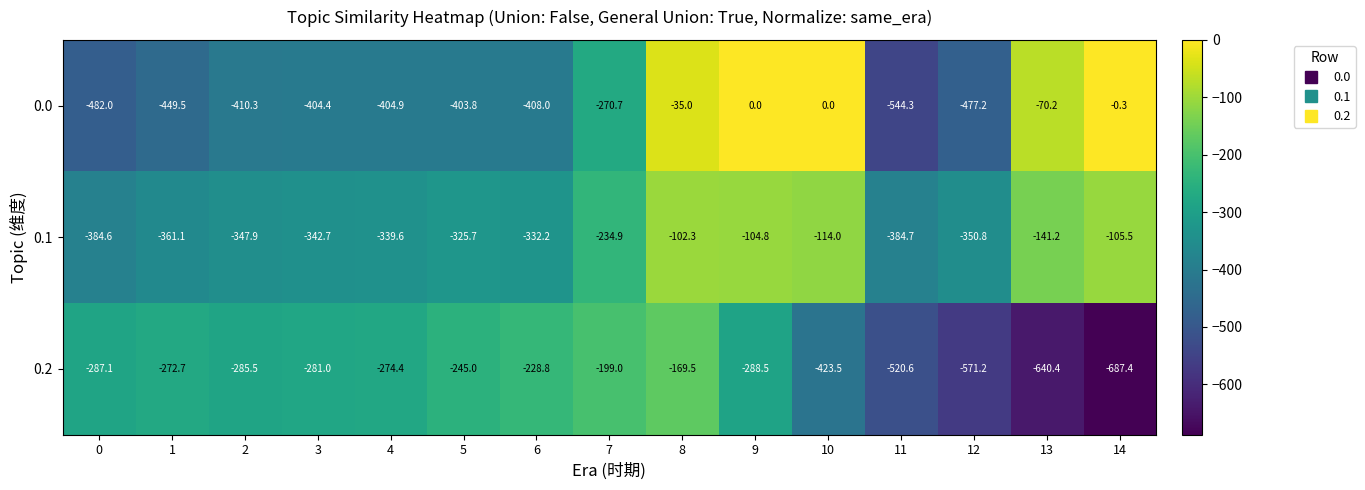

Which category has the lowest value across all series?

14